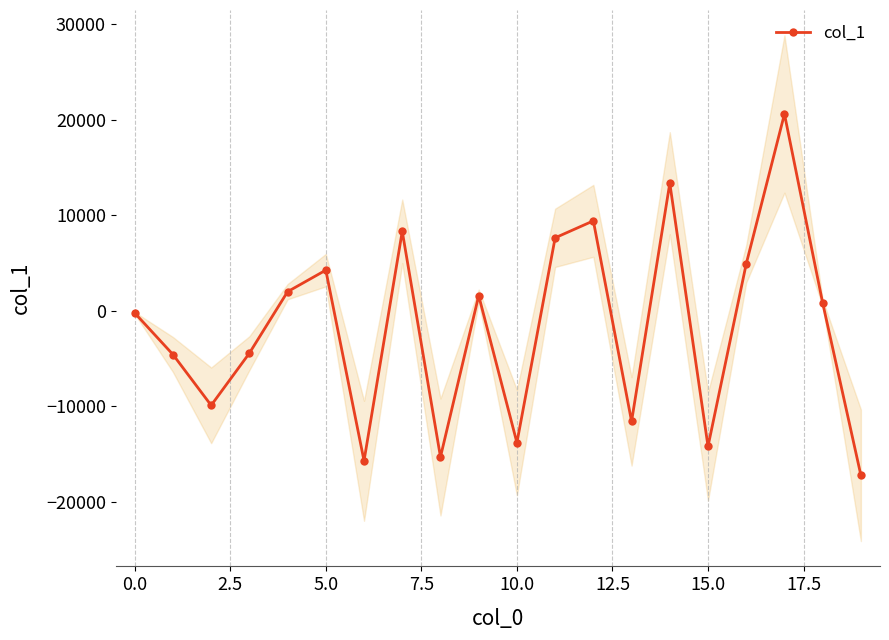

How many values are below zero?

10